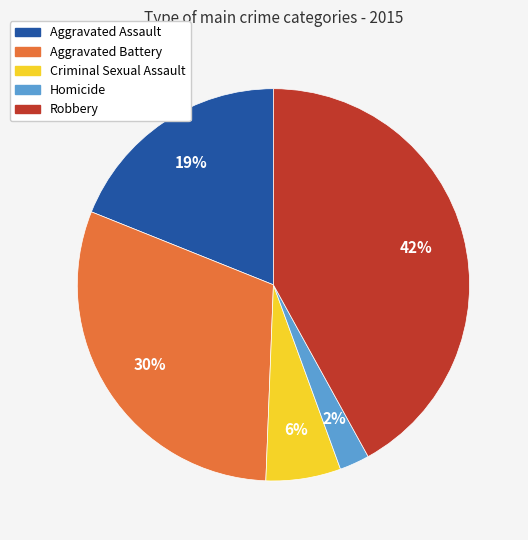

To the nearest percent, what is the combined percentage of Homicide and Aggravated Assault?

21%